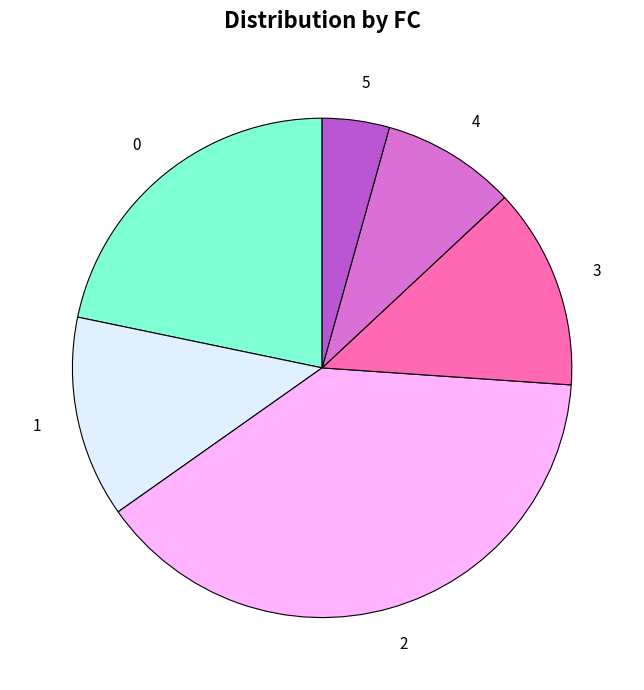

Is 0 the majority of the pie?

No